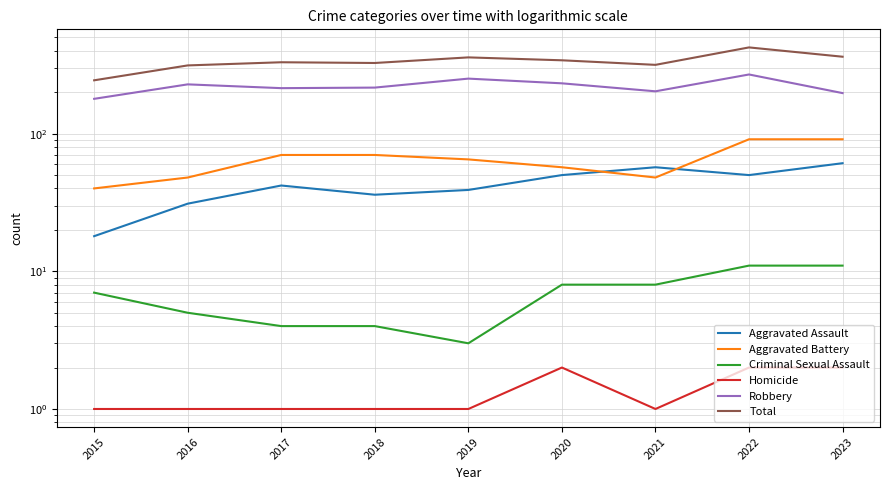

The value of Total at 2017 is 179. True or false?

False